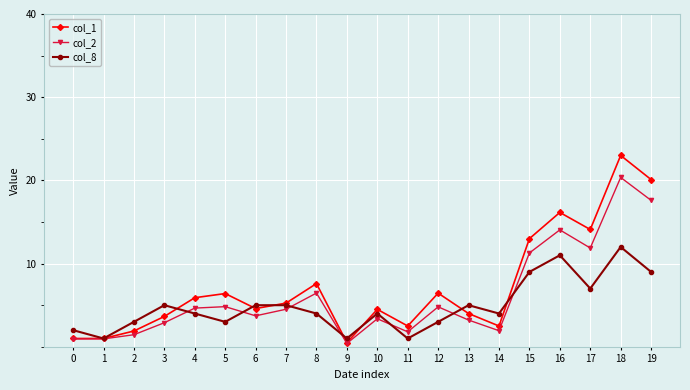

List the series in order of their overall mean, lowest first.

col_8, col_2, col_1